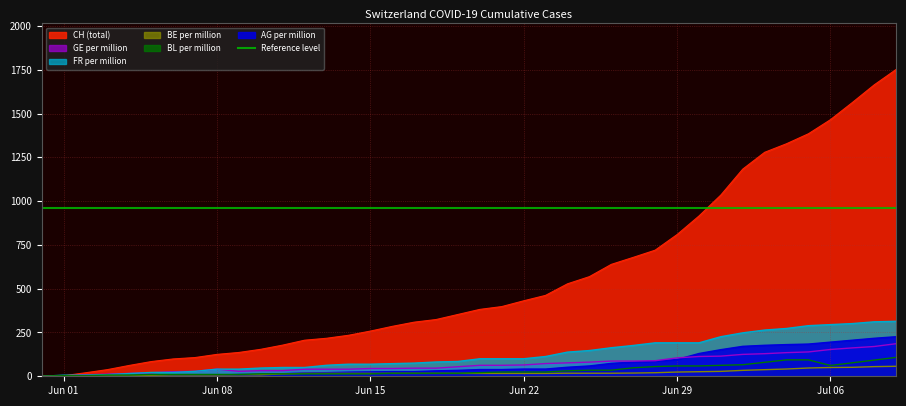

How many data points in GE_pc are above 62?

20